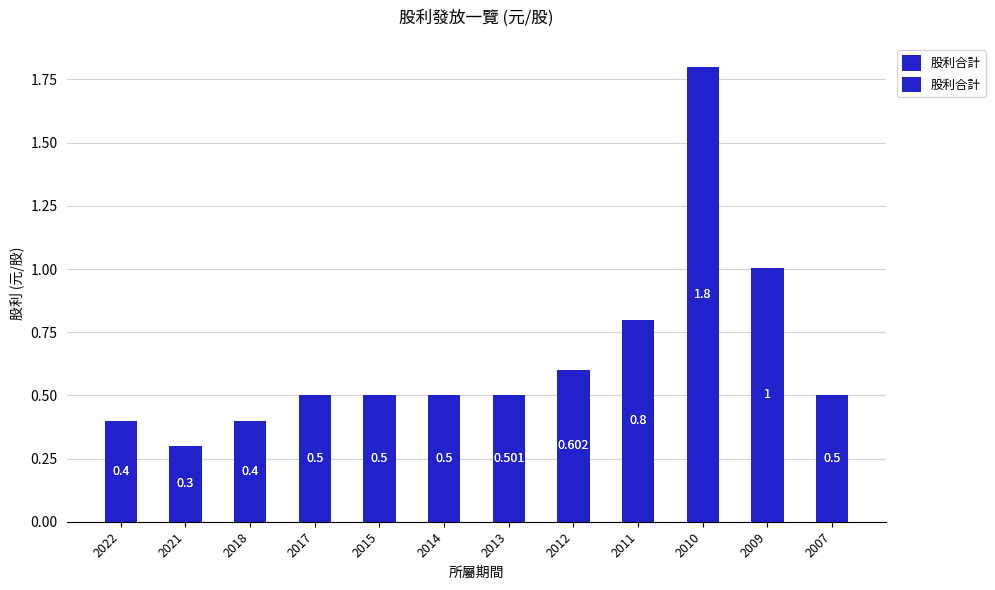

Between 2014 and 2010, which is larger?

2010